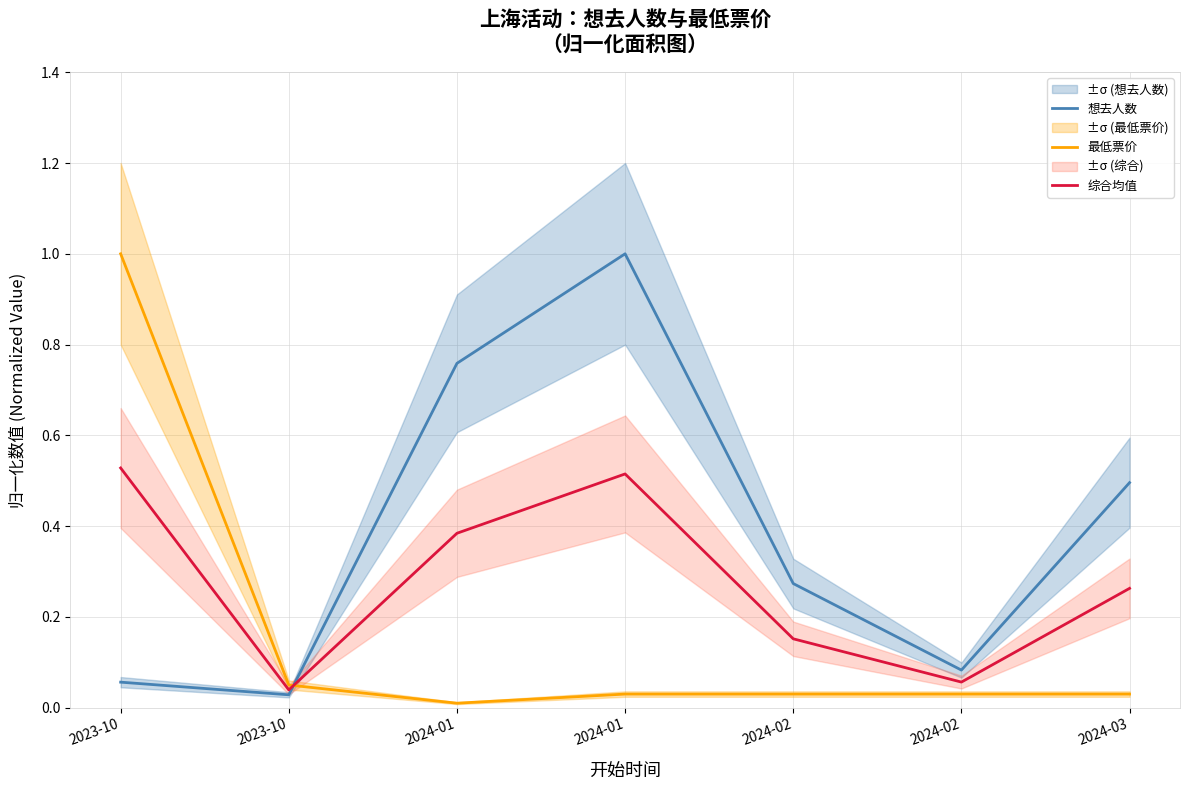

How many intersections are there between 综合均值 and 想去人数?

1